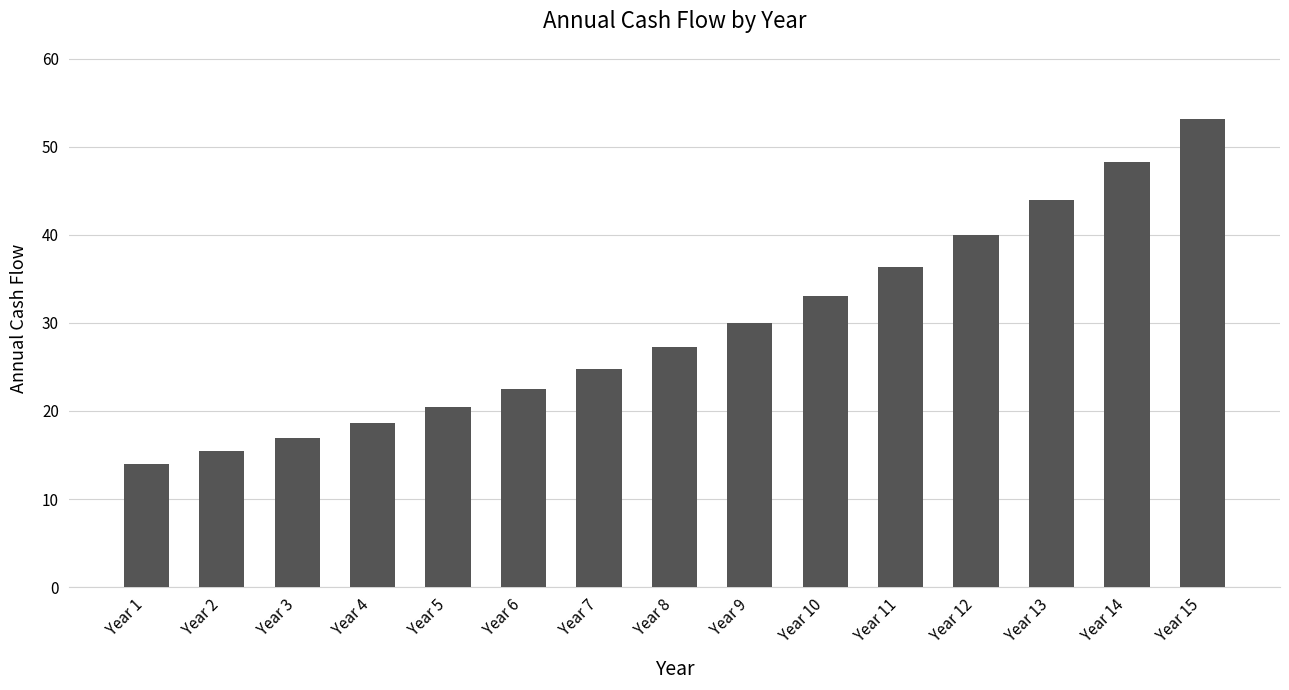

Approximately how many times larger is the value at Year 1 compared to Year 11?

0.4